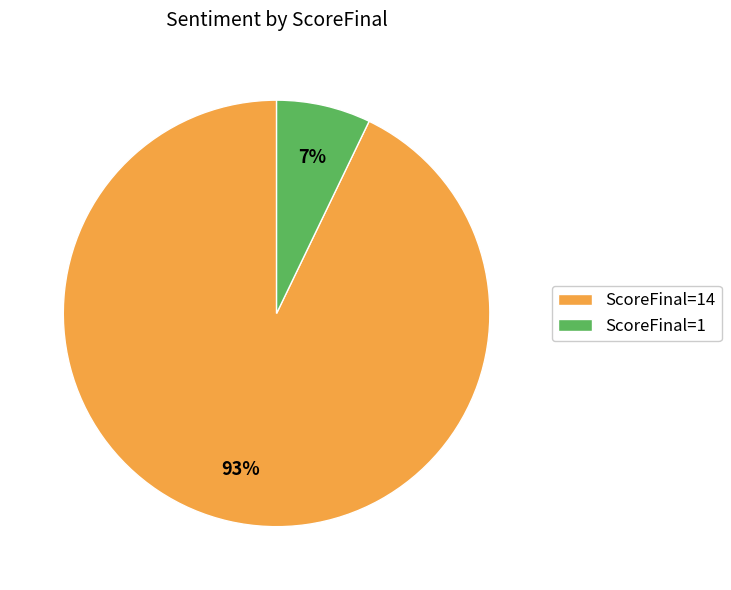

Combined, do ScoreFinal=14 and ScoreFinal=1 account for over 50%?

Yes